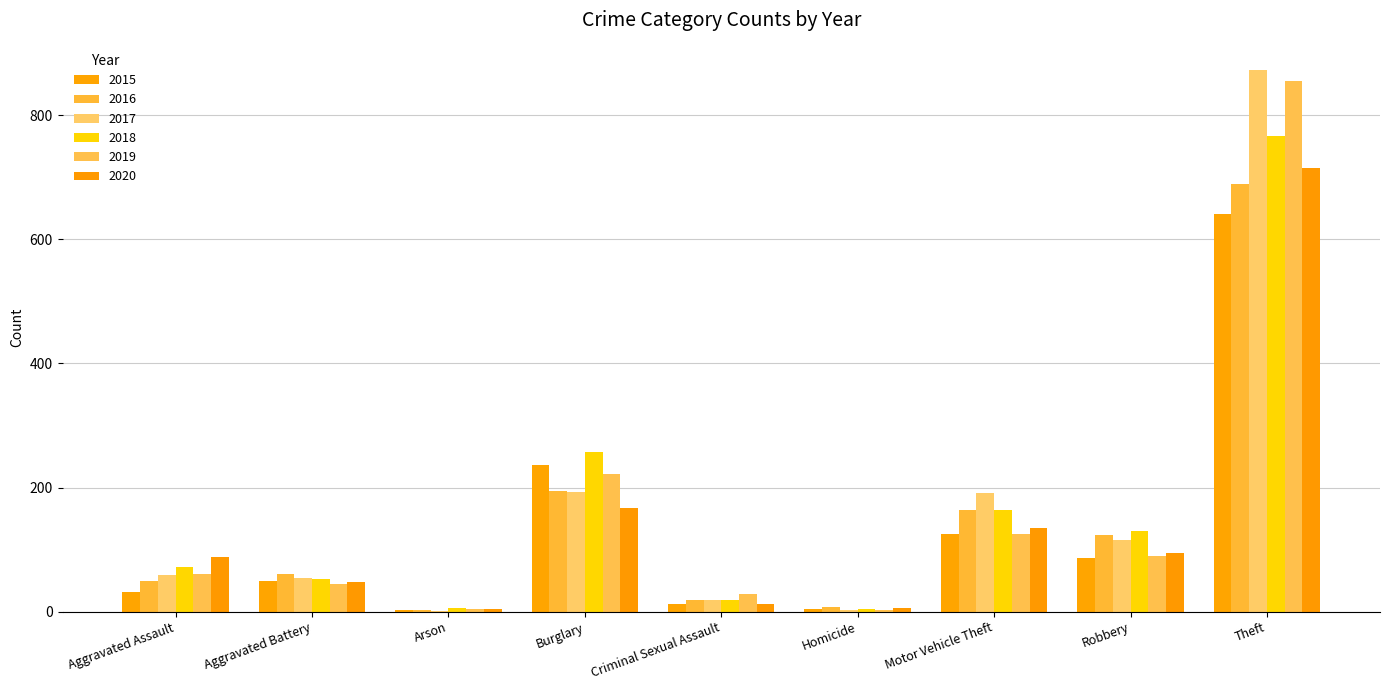

Is the value of 2016 at Motor Vehicle Theft greater than the value of 2020 at Motor Vehicle Theft?

Yes